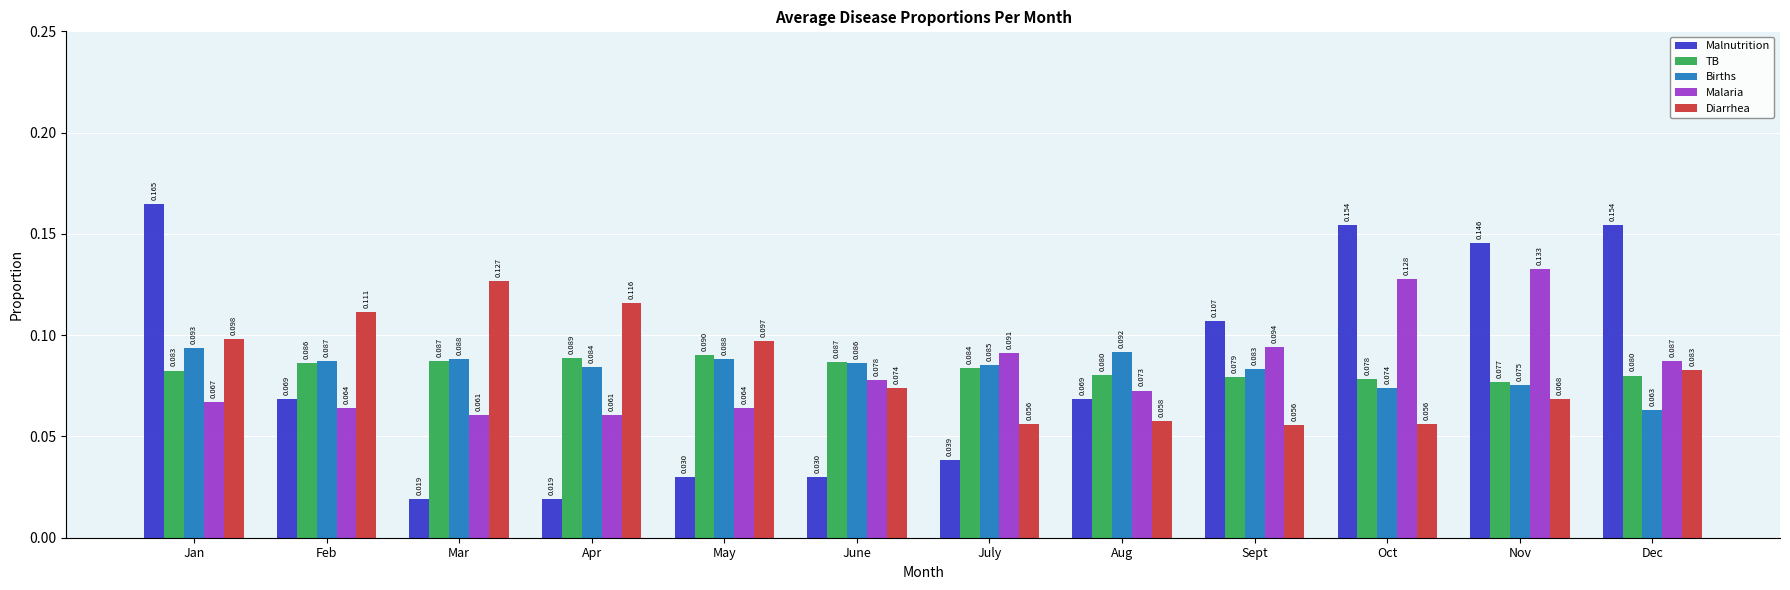

Which series has the largest range (max minus min)?

Malnutrition